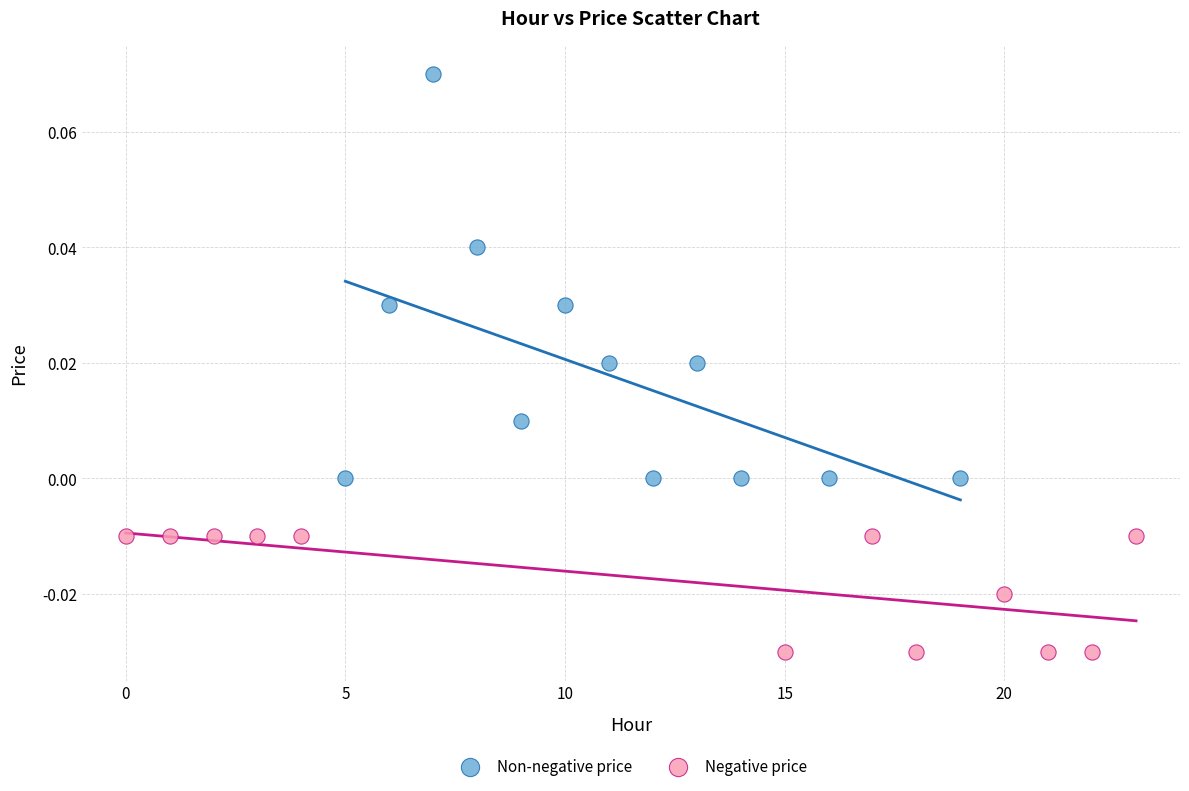

Which series contains the highest Y value?

Non-negative price